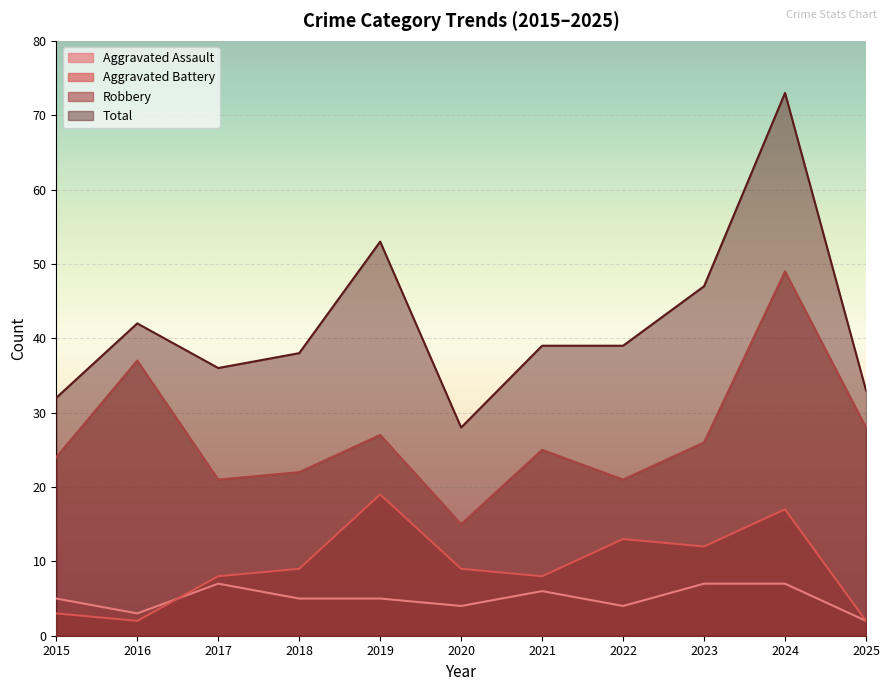

Which series has the largest range (max minus min)?

Total